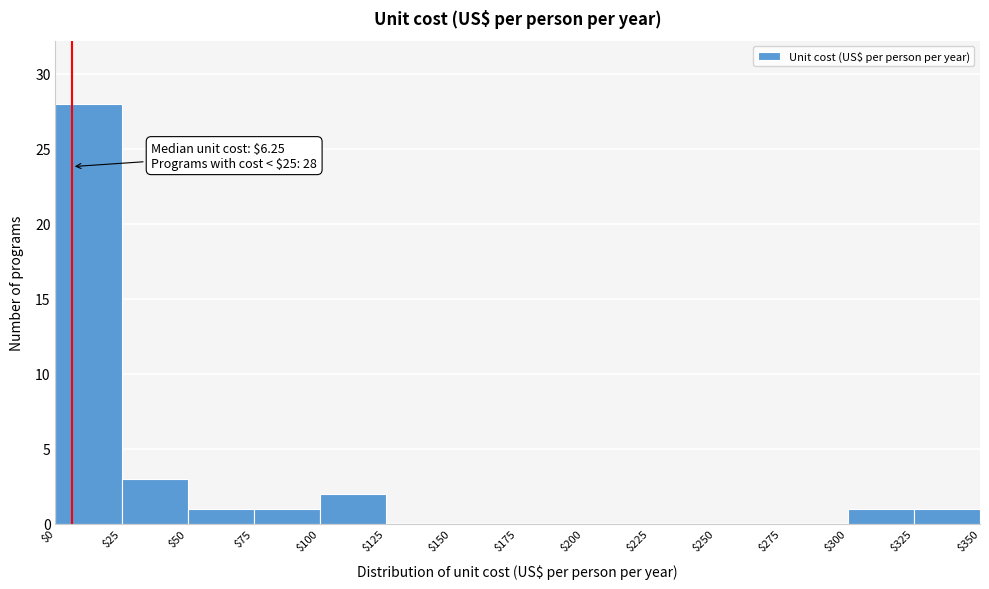

Over which range of the x-axis is the bar tallest?

$0 to $25